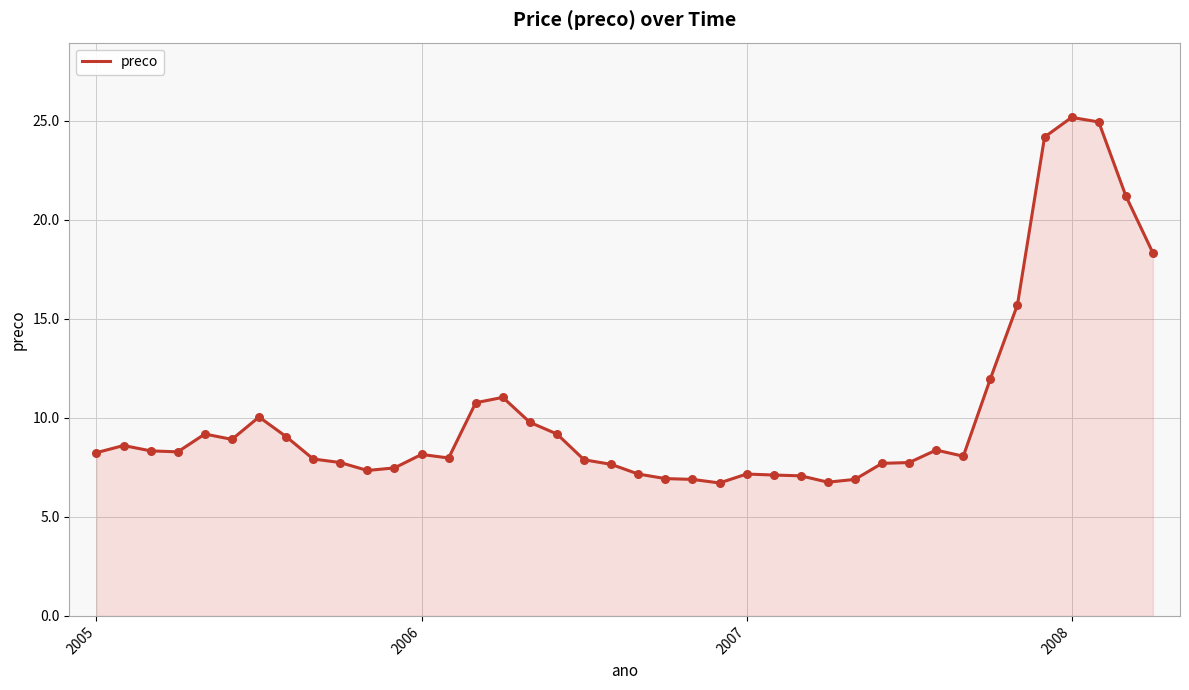

What is the maximum value shown in the chart?

25.2